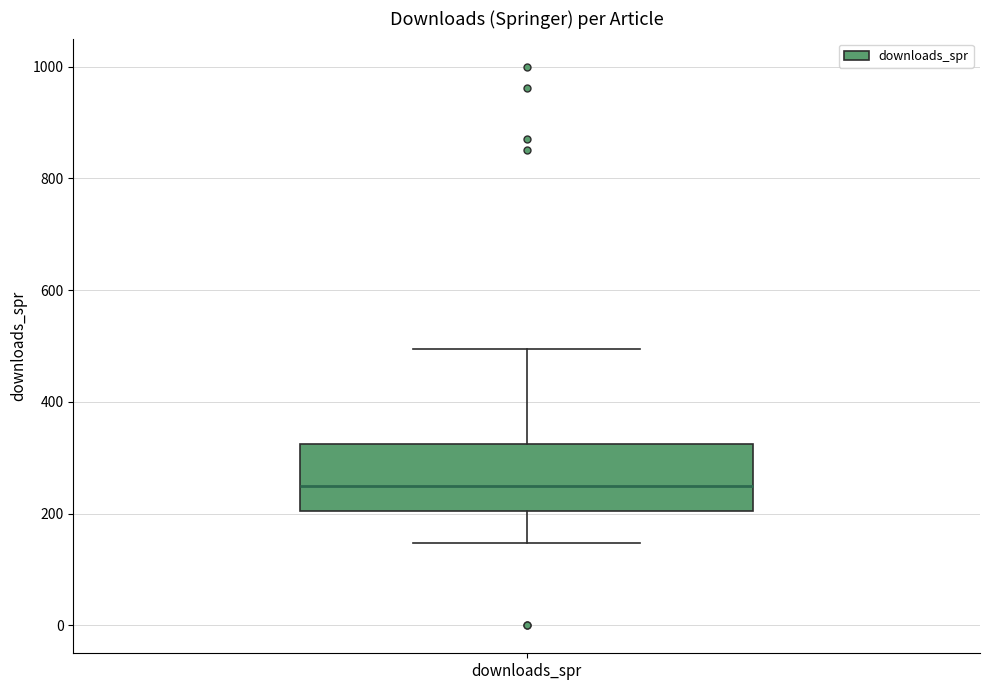

Transcribe this box plot: give where the median line is, the range the box spans, and where the two whiskers end, as read against the y-axis. The values are not printed on the chart, so give them approximately, as read against the axis.

median 240, box 200 to 320, whiskers 140 to 500